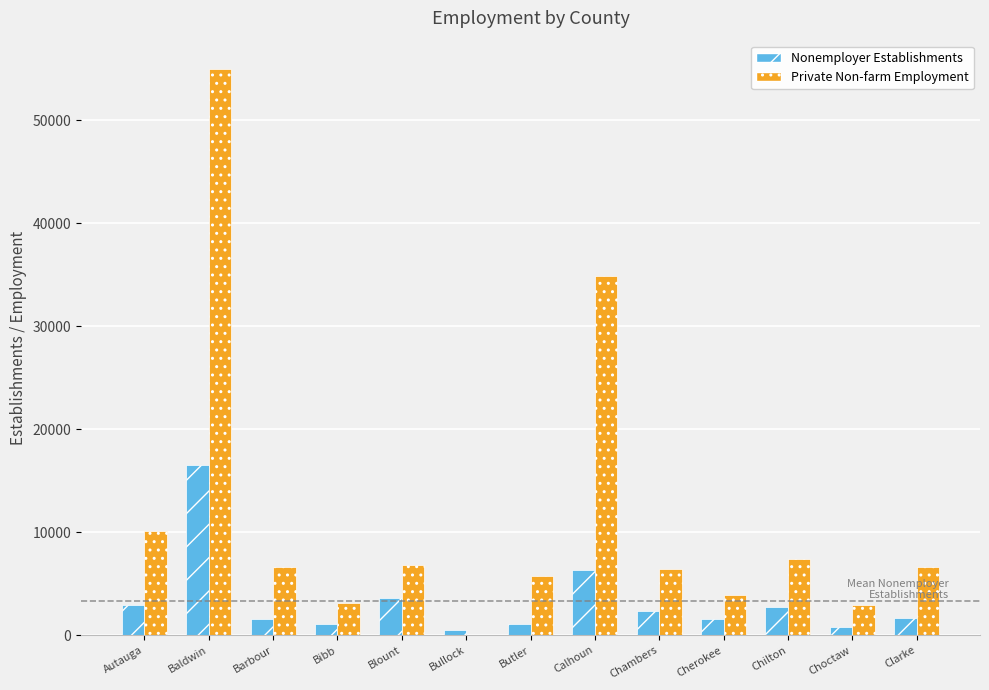

What is the maximum value for Private Non-farm Employment?

54988